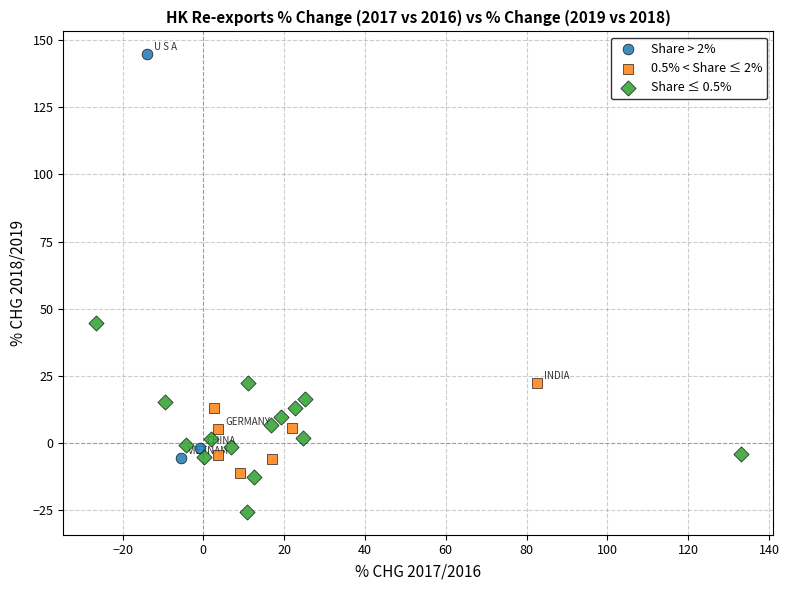

Which series contains the lowest Y value?

Share ≤ 0.5%